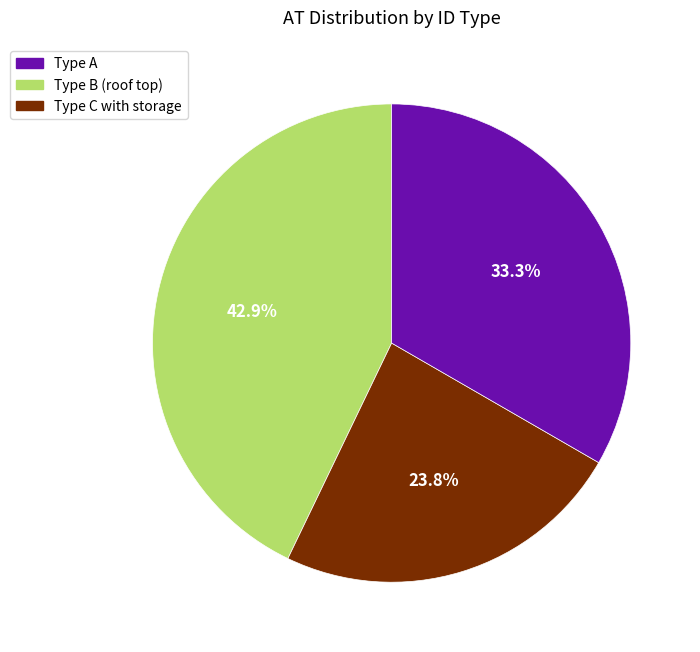

Is there any slice that represents more than half of the pie?

No